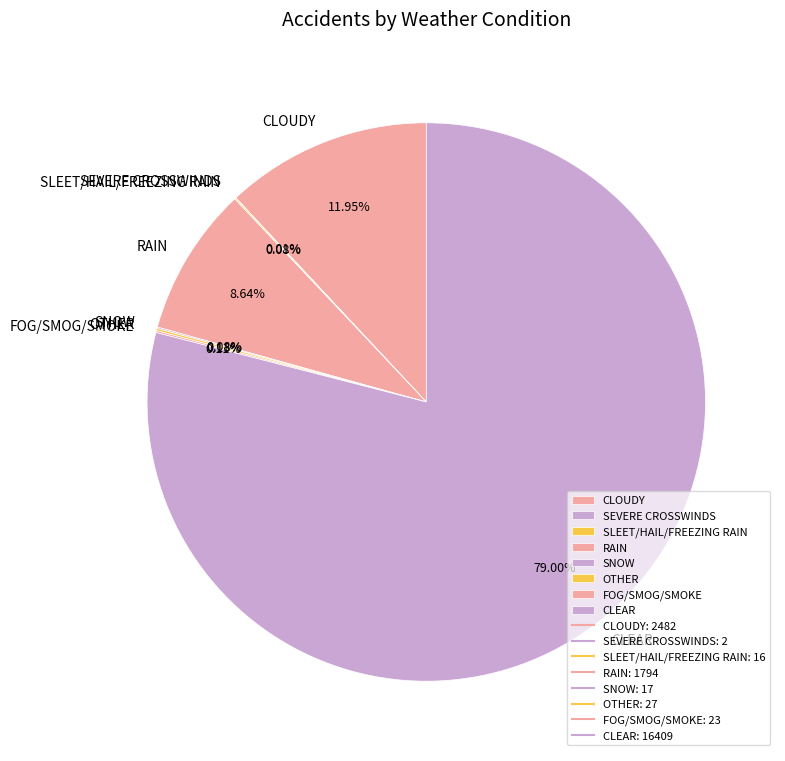

Does CLEAR represent more than half of the total?

Yes